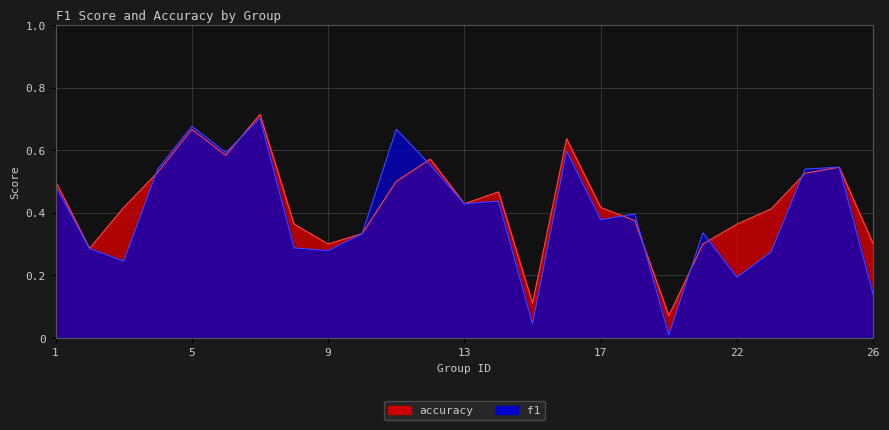

Which category has the lowest value across all series?

19